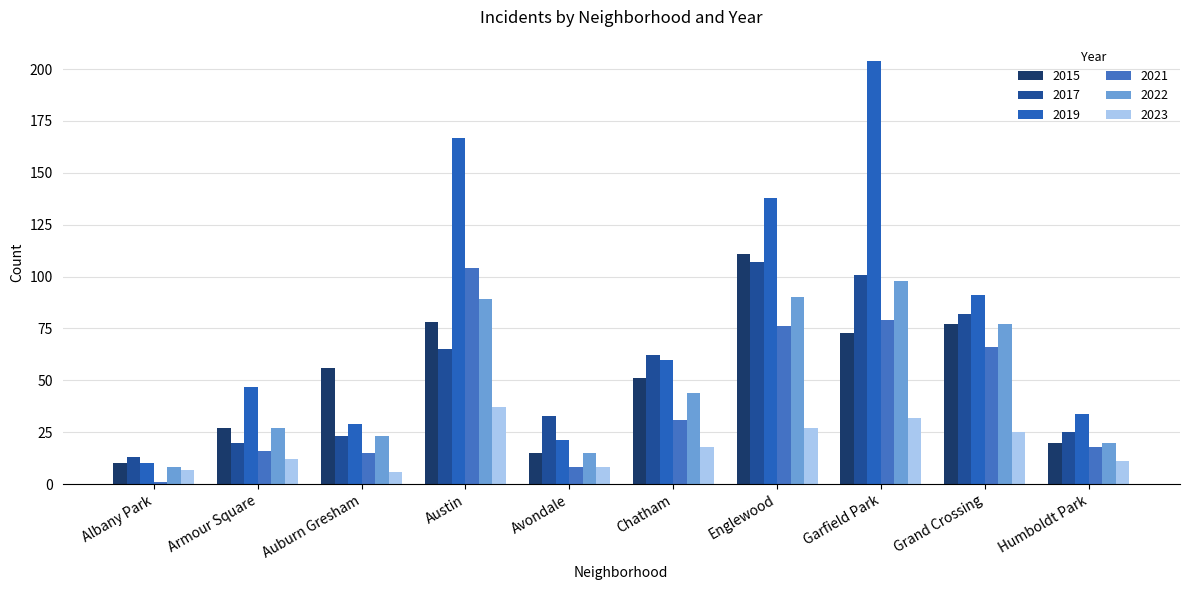

What is the difference between the maximum and minimum values in the 2022 series?

90